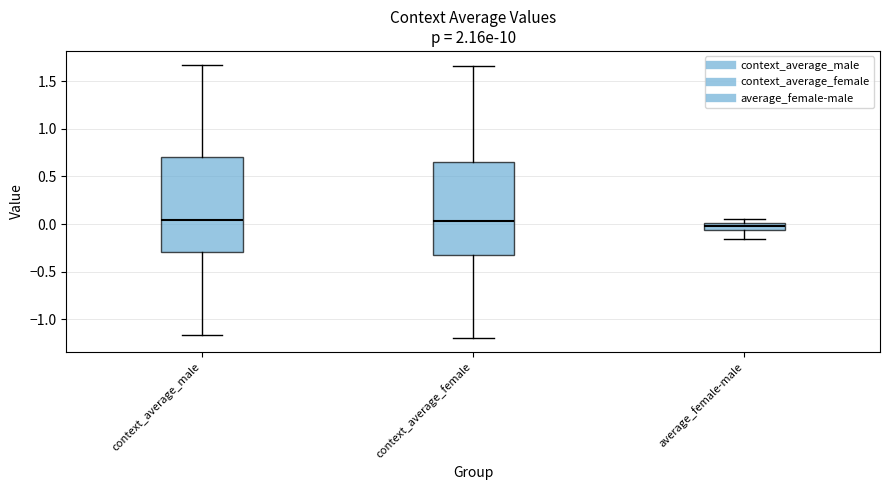

Where is the lower edge of the box for context_average_female on the y-axis? The values are not printed on the chart, so give them approximately, as read against the axis.

-0.35